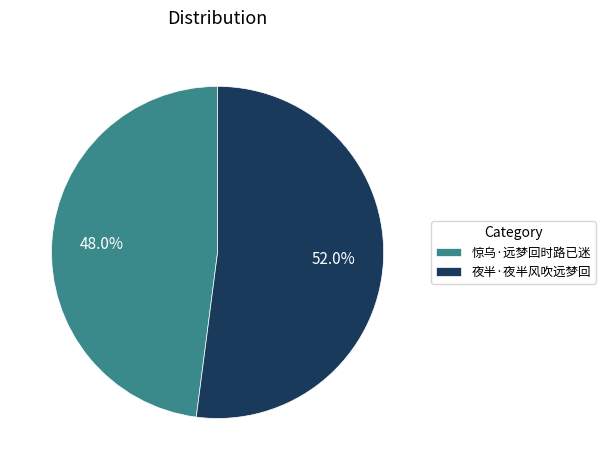

Combined, what portion of the pie is 夜半·夜半风吹远梦回 and 惊乌·远梦回时路已迷?

100.0%